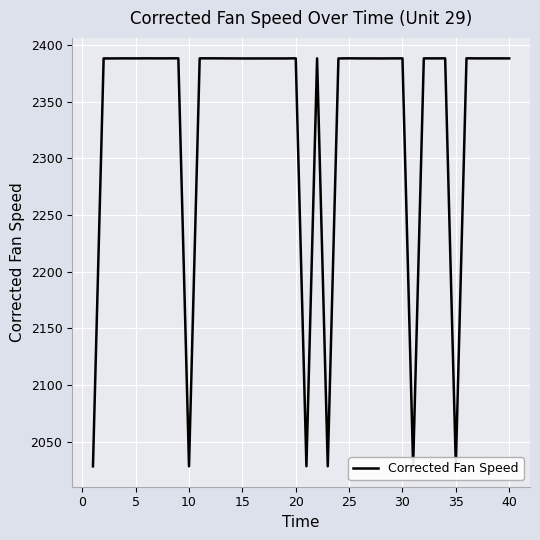

What is the maximum value shown in the chart?

2388.1